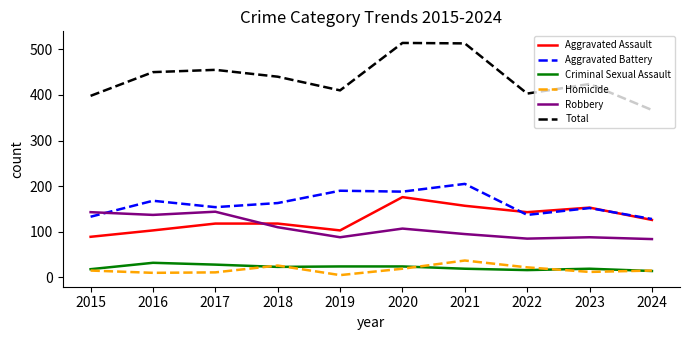

Which series has the widest spread of values?

Total